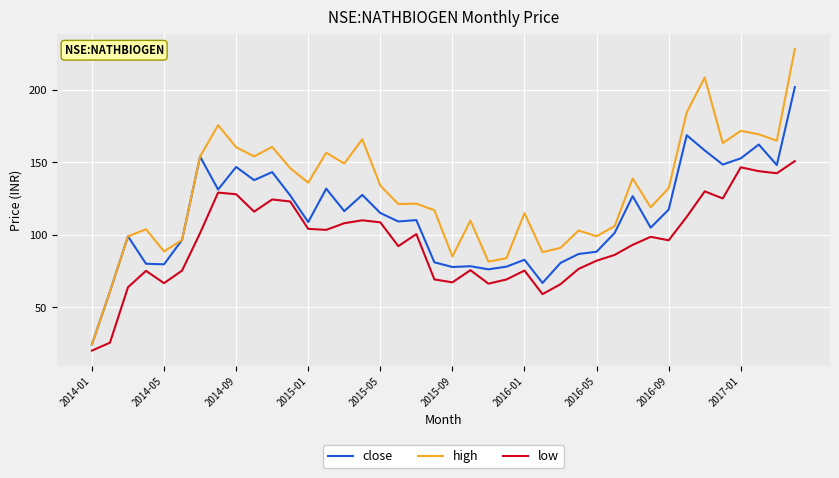

At how many categories does at least one series exceed 190?

2